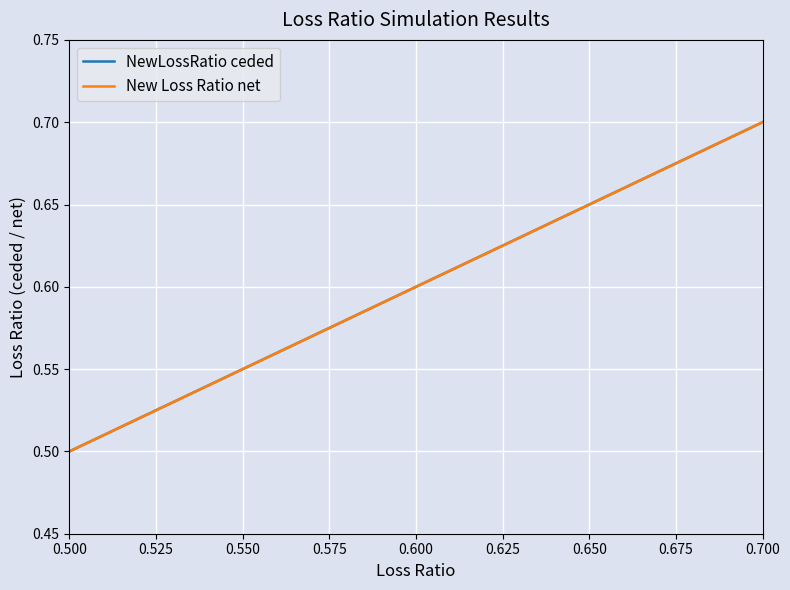

Does the chart display data point markers on the line(s)?

No